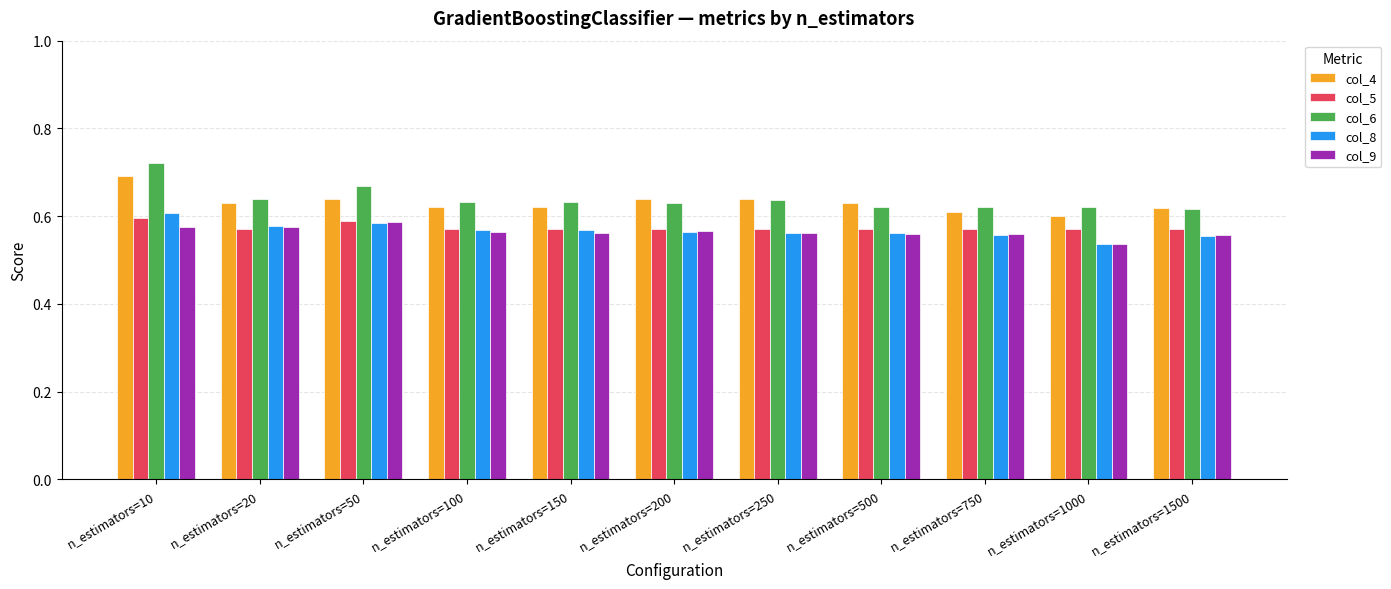

The col_5 series shows 1.0 at n_estimators=150. True or false?

False